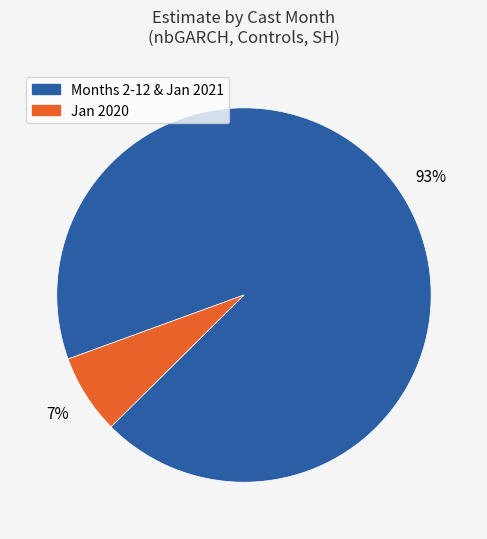

To the nearest percent, what is the difference between the largest and smallest slice percentages?

86%